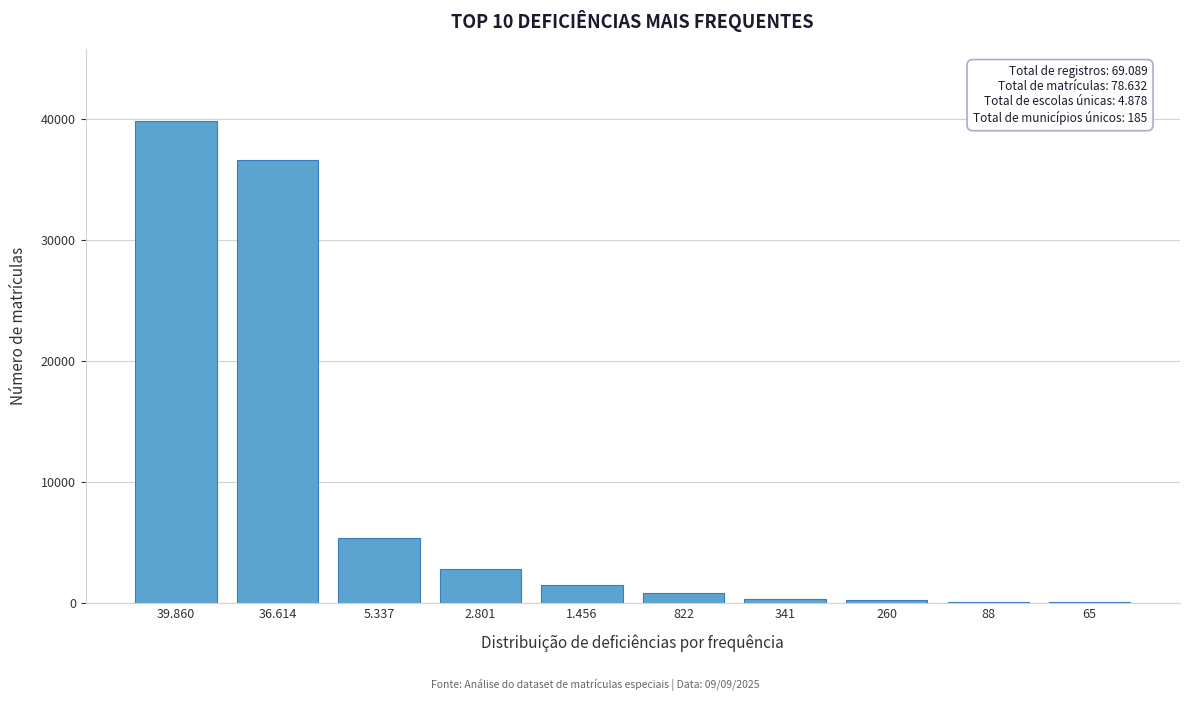

The value at 39.860 is 39860. True or false?

True